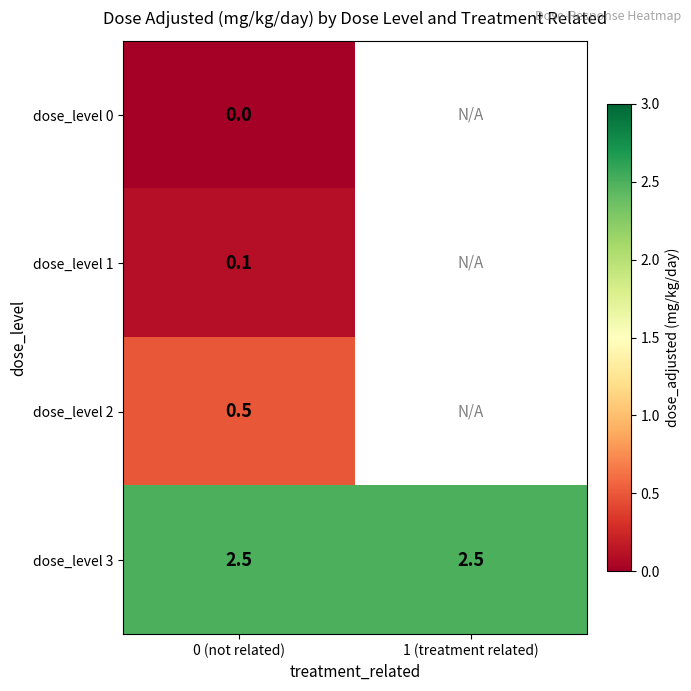

Rank the series at 0 (not related) from lowest to highest value.

dose_level 0, dose_level 1, dose_level 2, dose_level 3